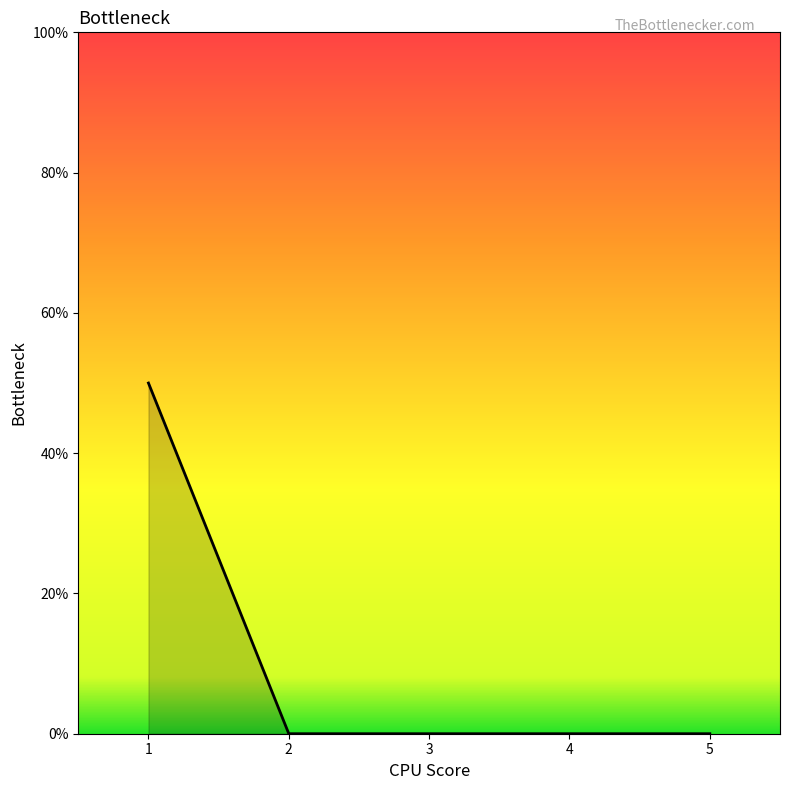

What is the difference between the values at 4 and 1?

50